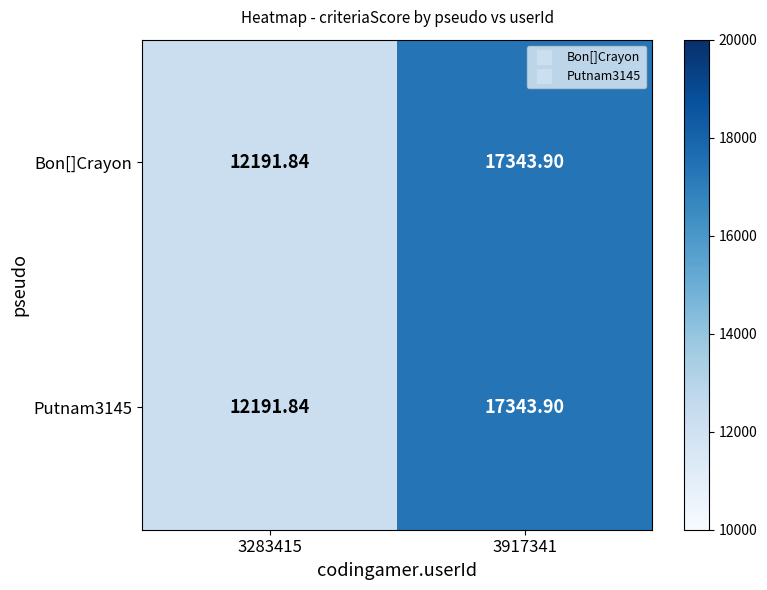

Is the value of Bon[]Crayon at 3917341 greater than the value of Putnam3145 at 3283415?

Yes